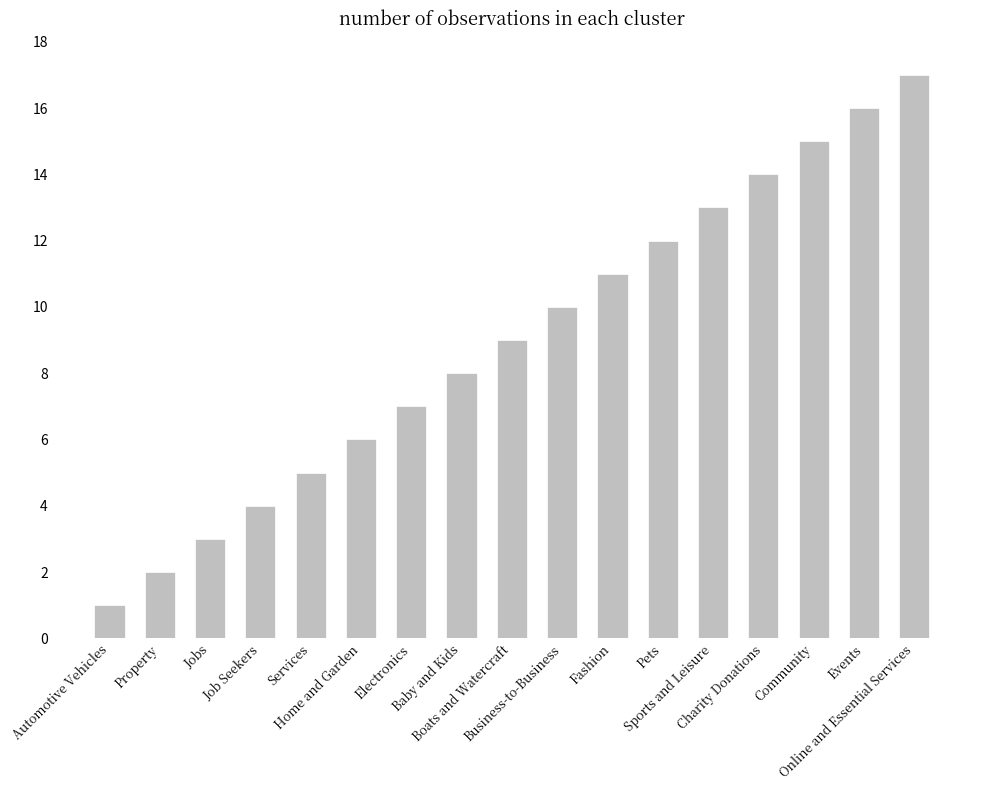

List the labels in order of value, largest first.

Online and Essential Services, Events, Community, Charity Donations, Sports and Leisure, Pets, Fashion, Business-to-Business, Boats and Watercraft, Baby and Kids, Electronics, Home and Garden, Services, Job Seekers, Jobs, Property, Automotive Vehicles